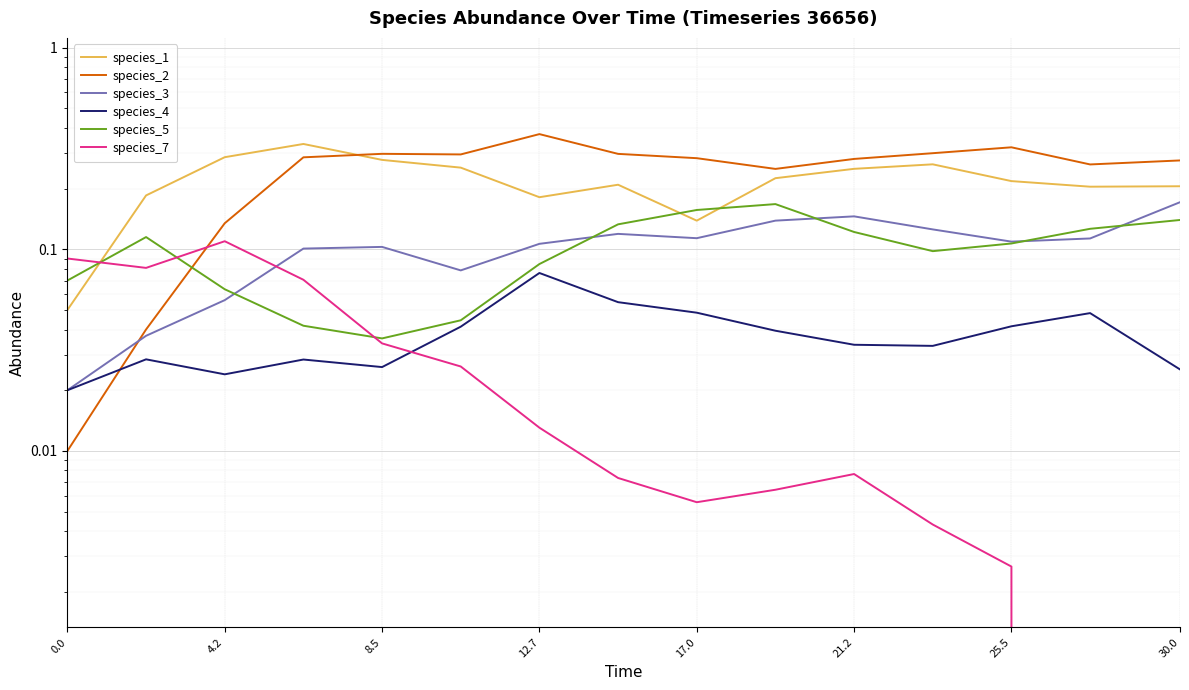

The species_1 series shows 0.0 at 0.0. True or false?

False